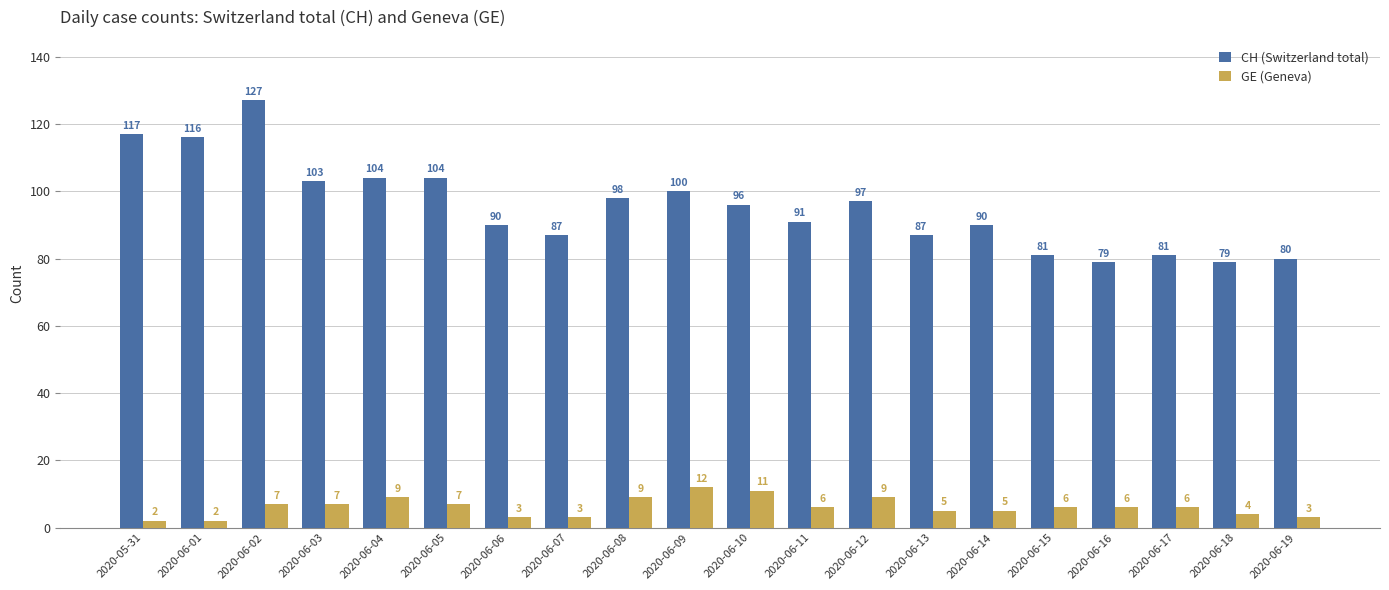

Between 2020-06-05 and 2020-06-12, which series saw the biggest shift?

CH (Switzerland total)